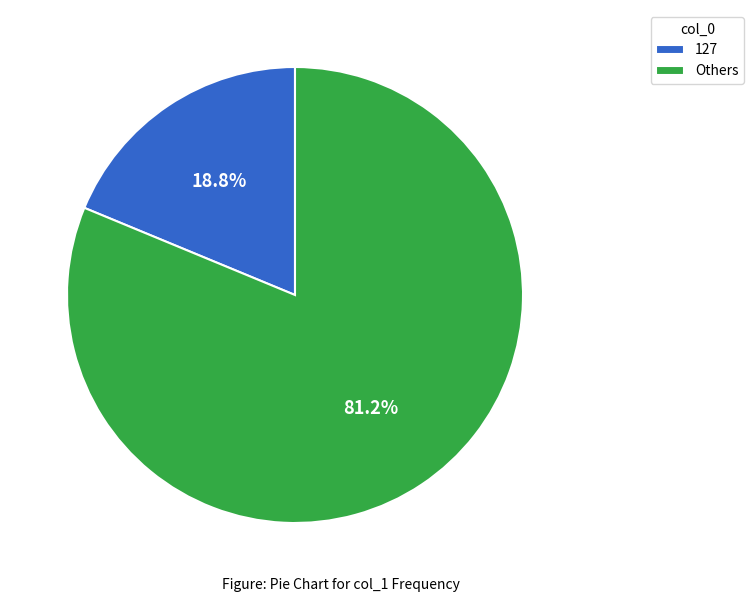

Does 127 represent more than half of the total?

No